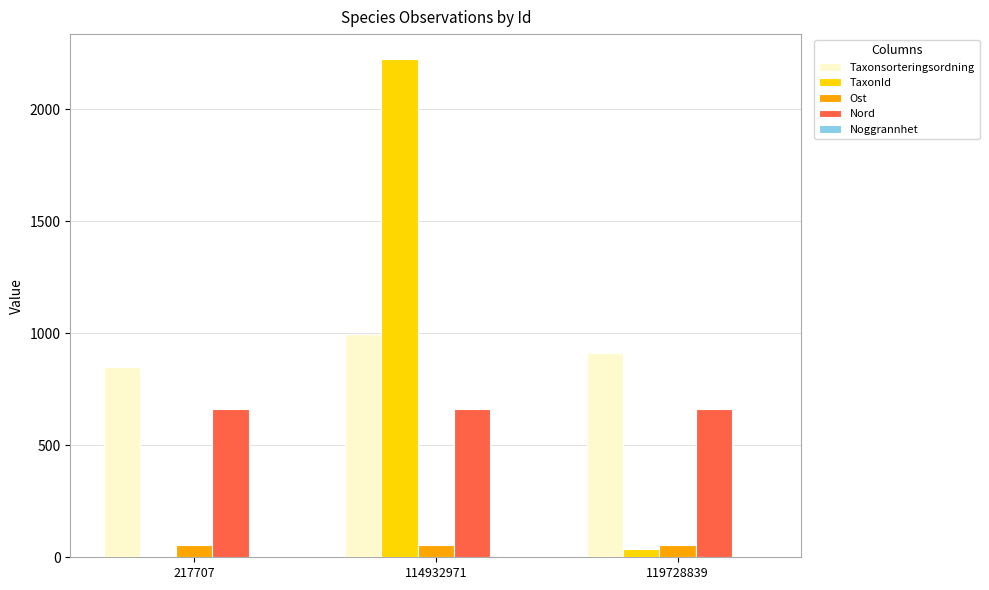

How many groups of bars are there?

3